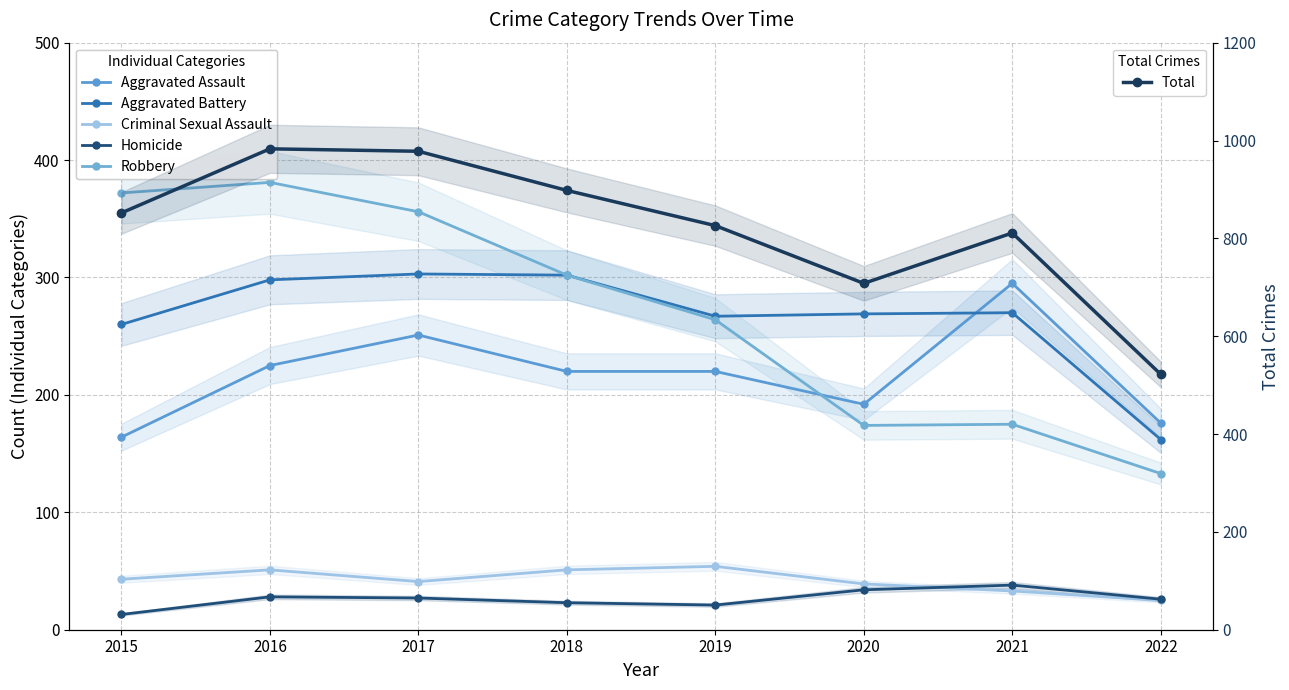

Where is the first local minimum for Homicide?

2019